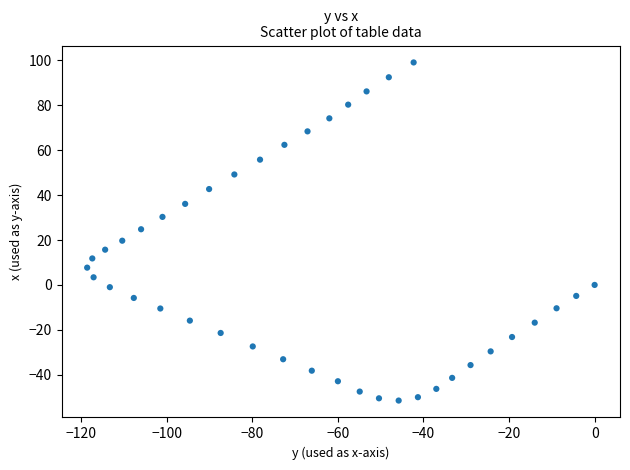

What is the range of Y values (max minus min)?

150.6